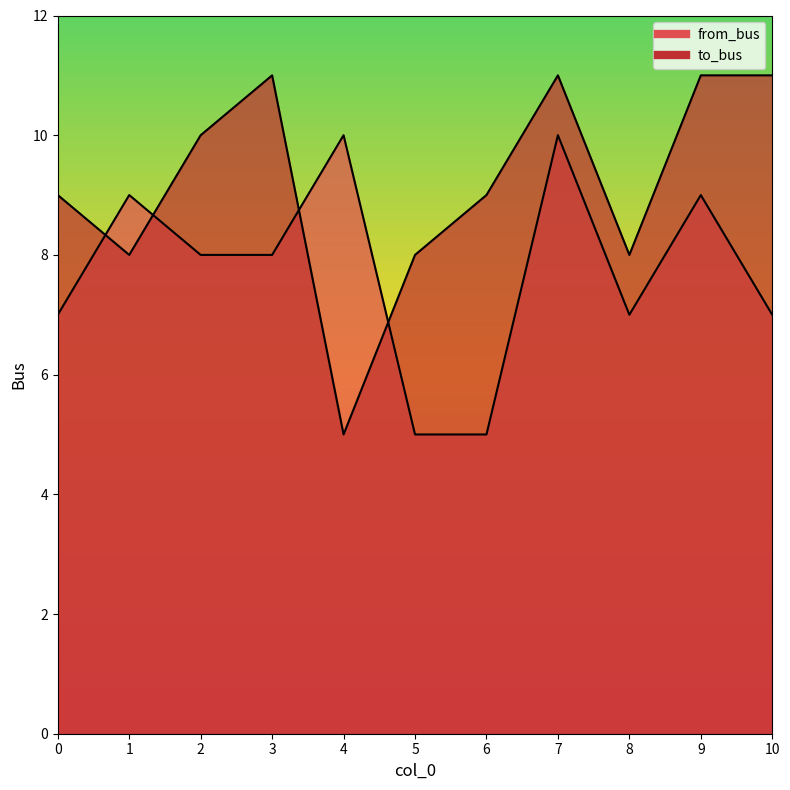

Reading left to right, extract all data points from this chart.

from_bus: 7	9	8	8	10	5	5	10	7	9	7
to_bus: 9	8	10	11	5	8	9	11	8	11	11